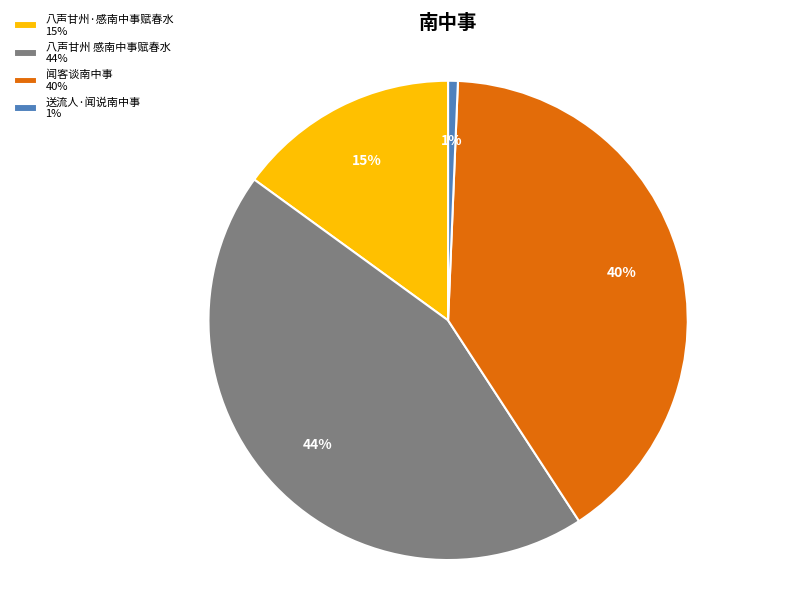

Is it true that 八声甘州 感南中事赋春水 is 44% of the pie?

True